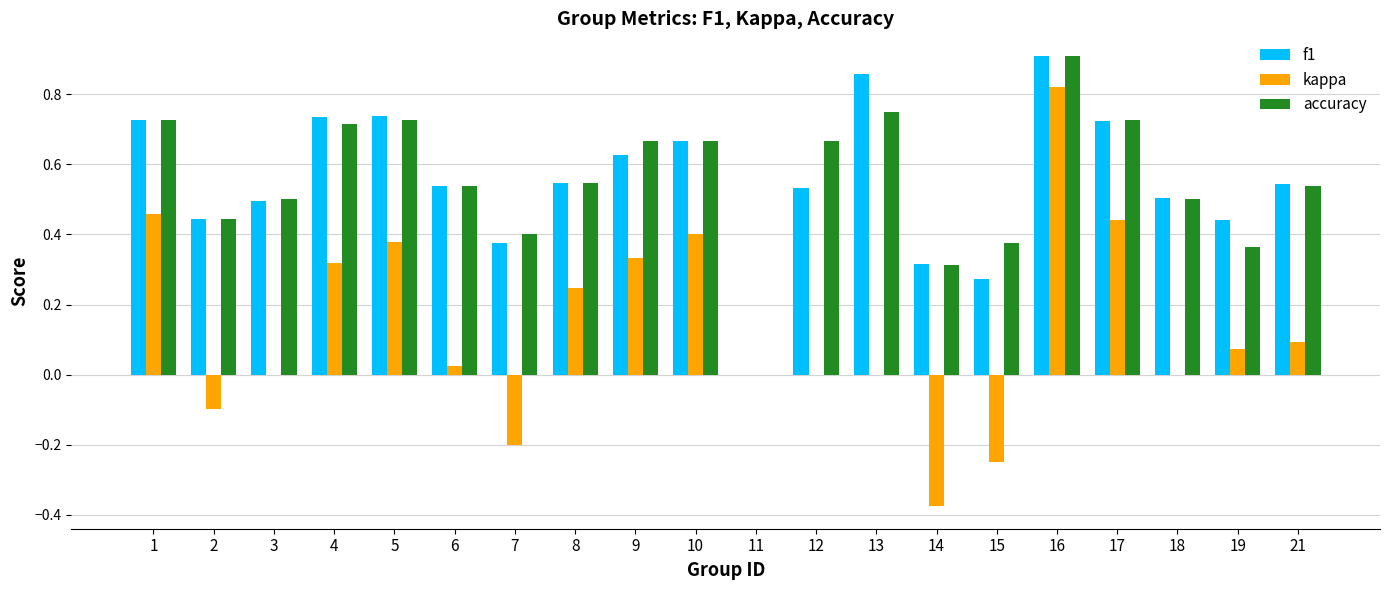

Which series changed the most between 9 and 11?

accuracy